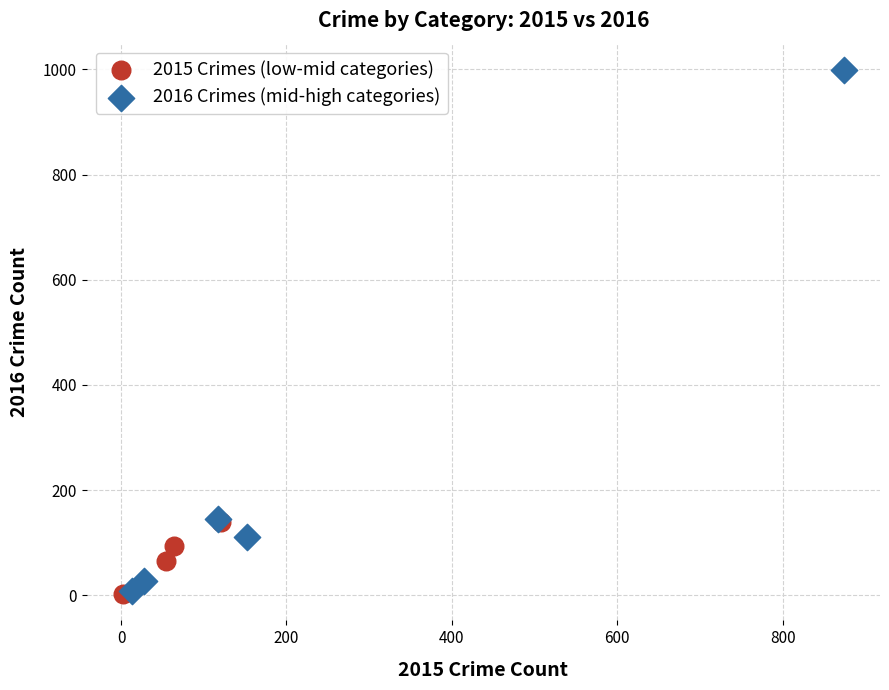

Which series reaches the maximum Y coordinate?

2016 Crimes (mid-high categories)